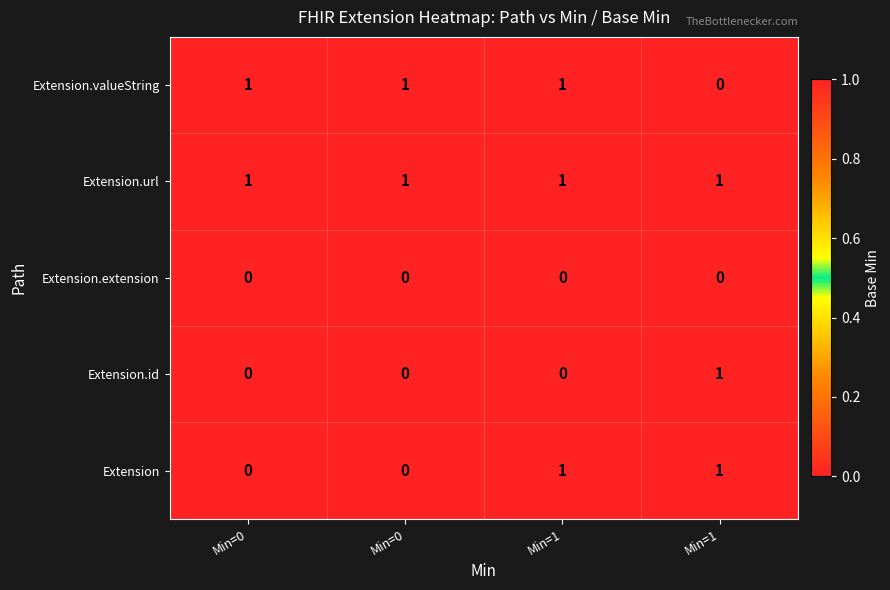

At Min=1, list the series in order from smallest to largest.

Extension.id, Extension.extension, Extension, Extension.url, Extension.valueString